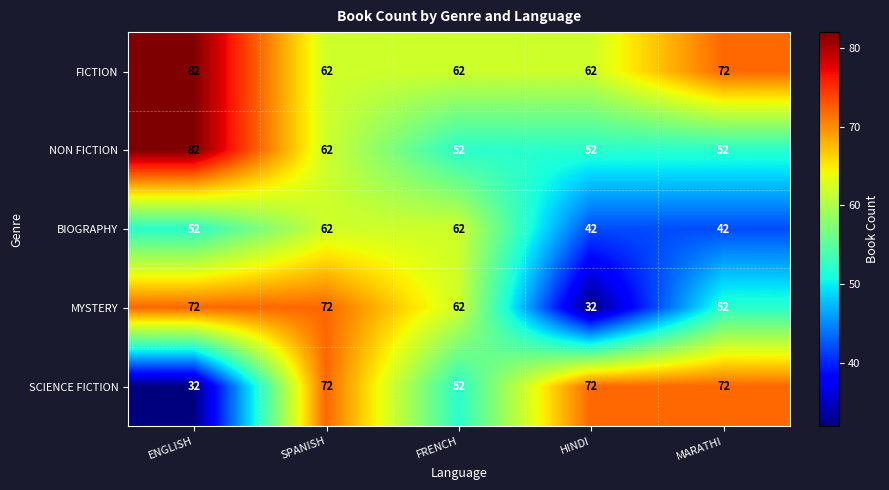

Which series has the largest total across all categories?

FICTION